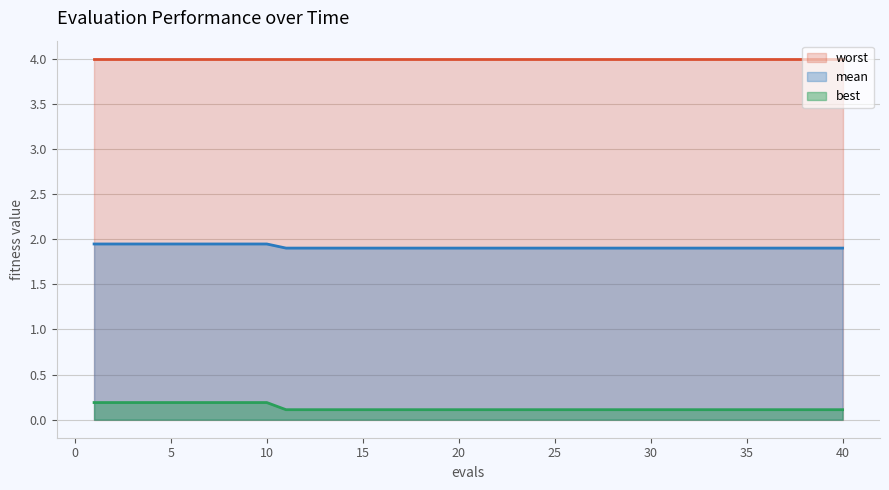

At how many categories does at least one series exceed 1?

40